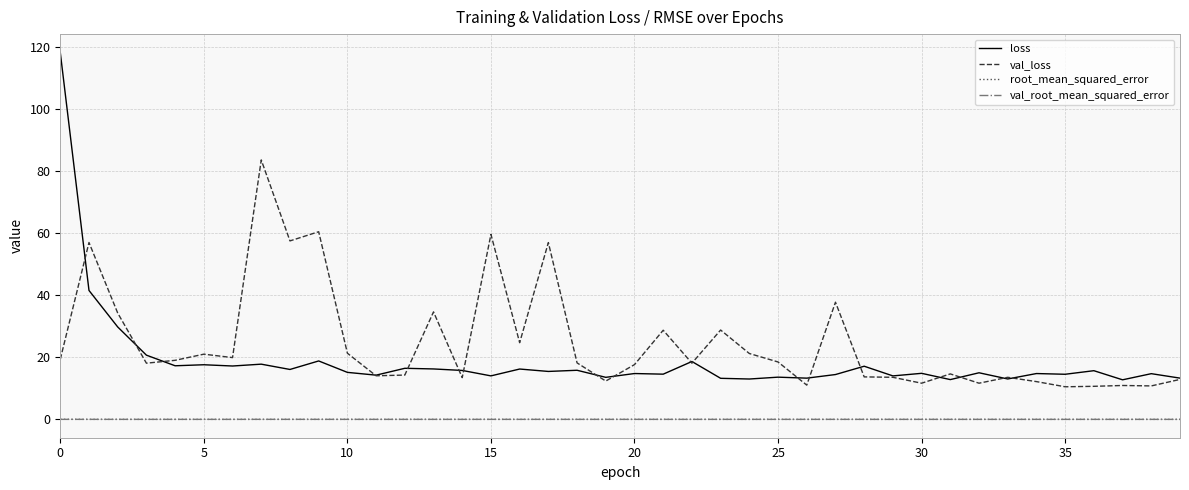

True or false: val_root_mean_squared_error and loss intersect in this chart.

False